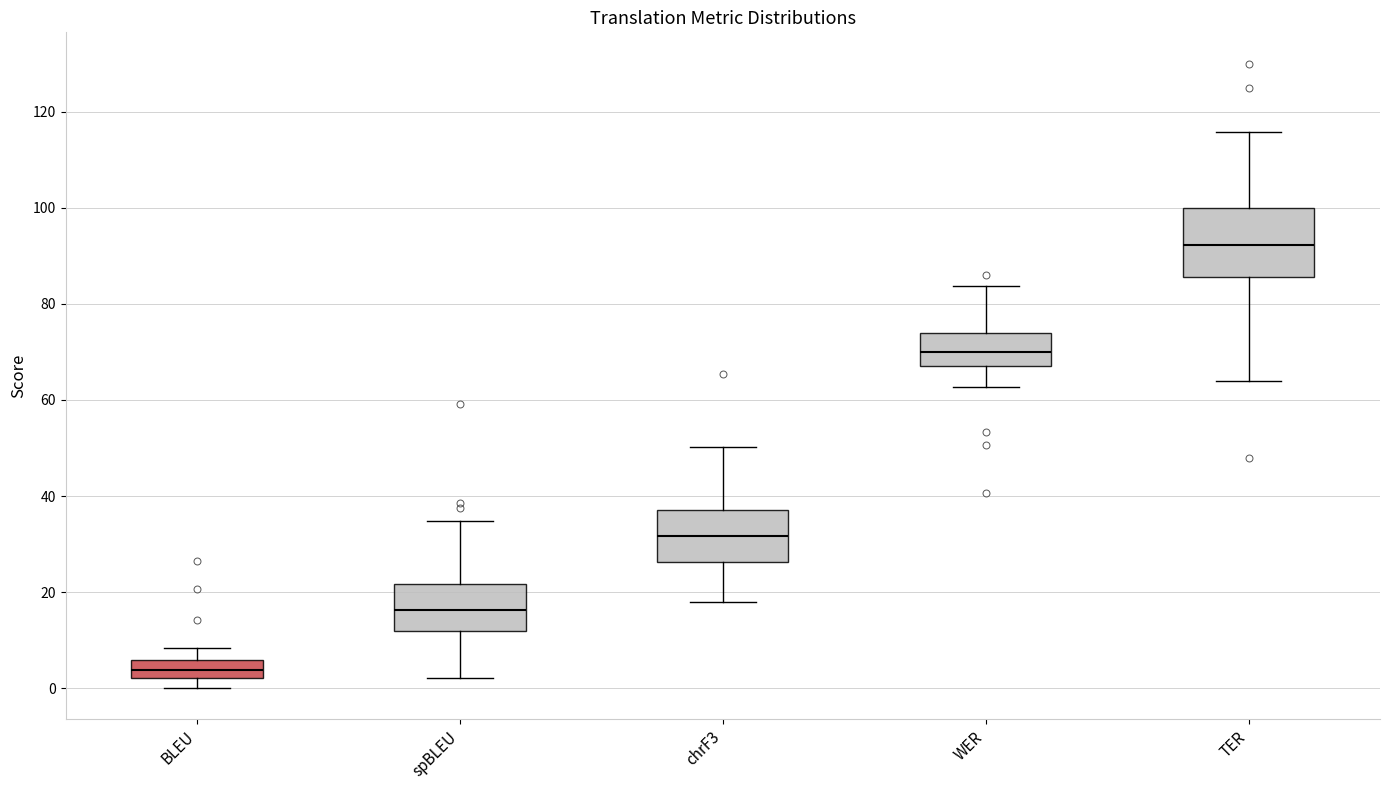

Where is the lower edge of the box for TER on the y-axis? The values are not printed on the chart, so give them approximately, as read against the axis.

86